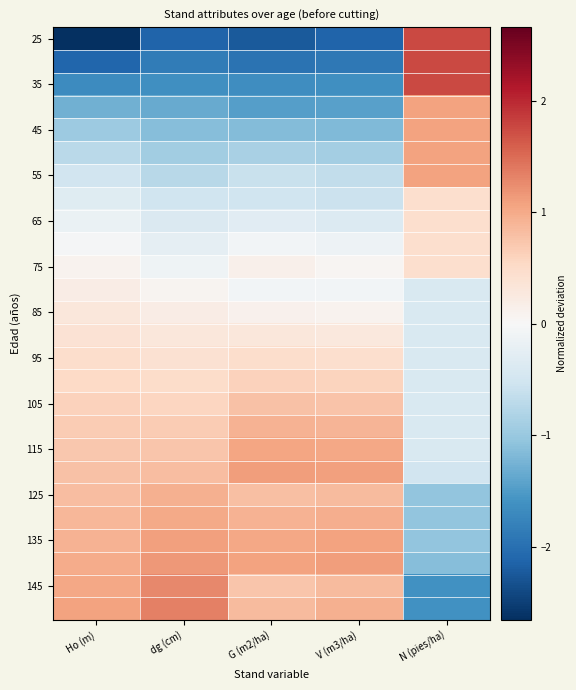

How many data points does each series have?

5